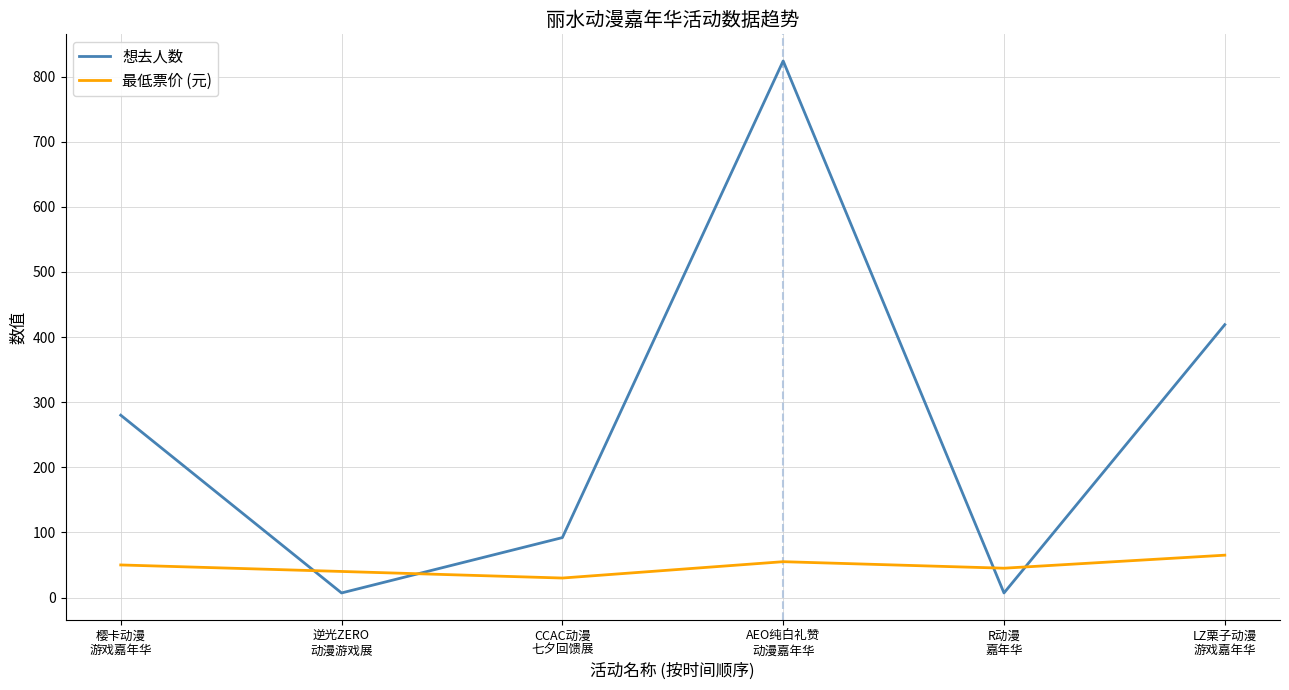

What is the difference between the highest and lowest values at LZ栗子动漫
游戏嘉年华?

354.0